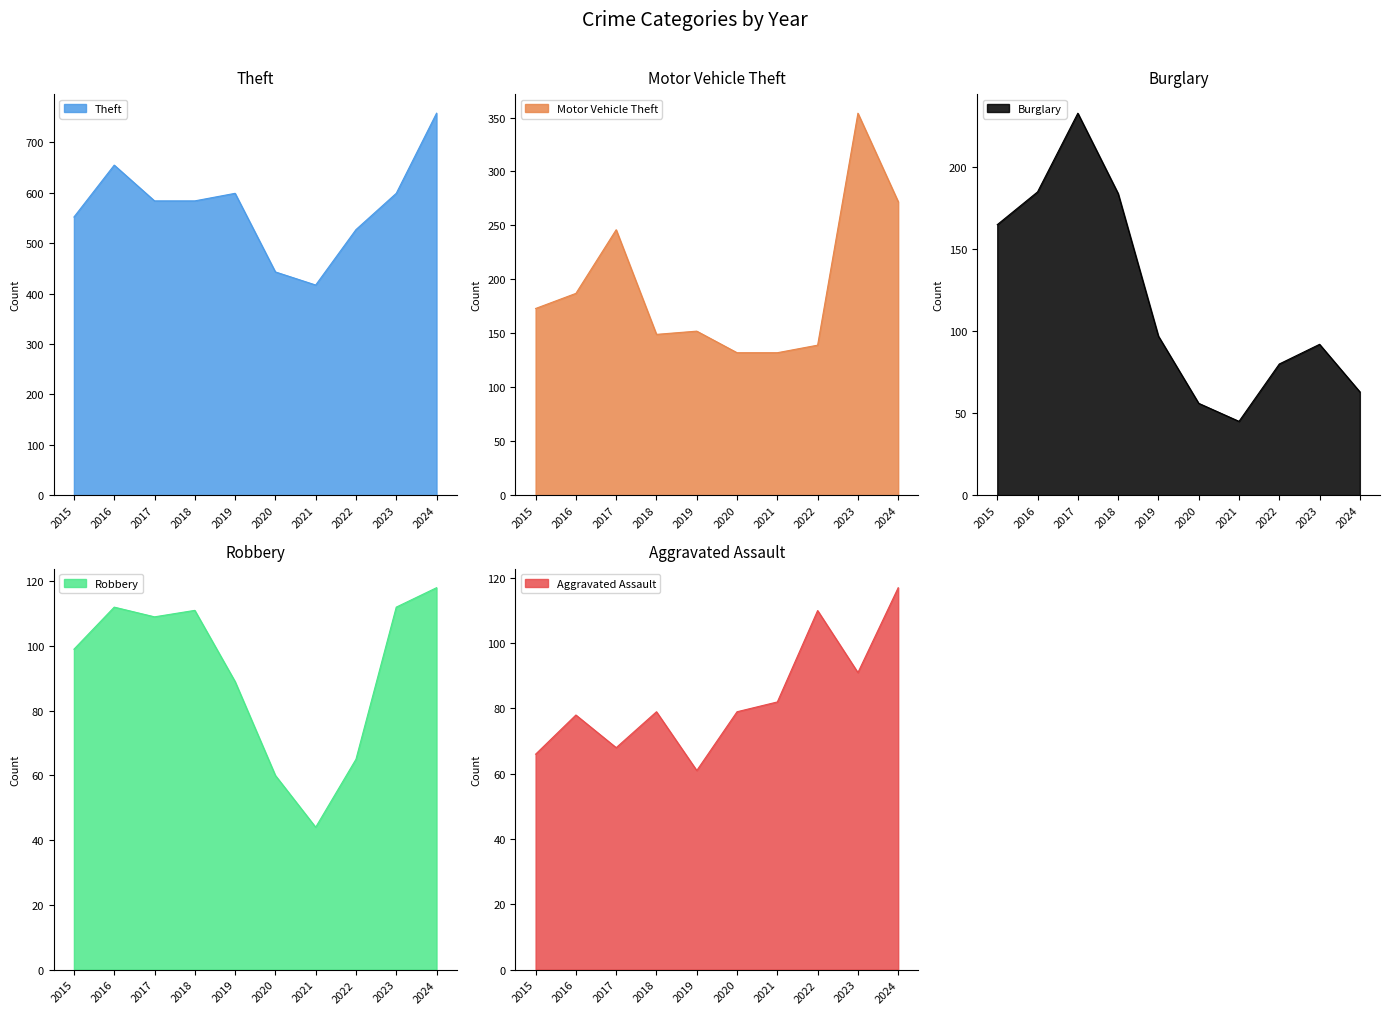

At 2018, list the series in order from largest to smallest.

Theft, Burglary, Motor Vehicle Theft, Robbery, Aggravated Assault, Aggravated Battery